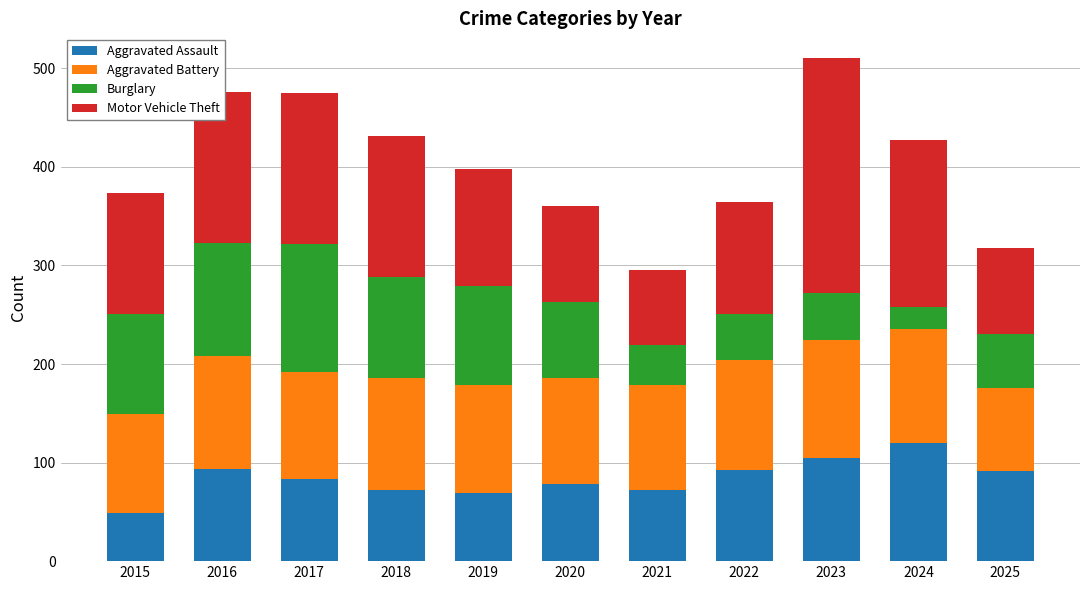

Is it true that Aggravated Assault equals 49 at 2015?

True